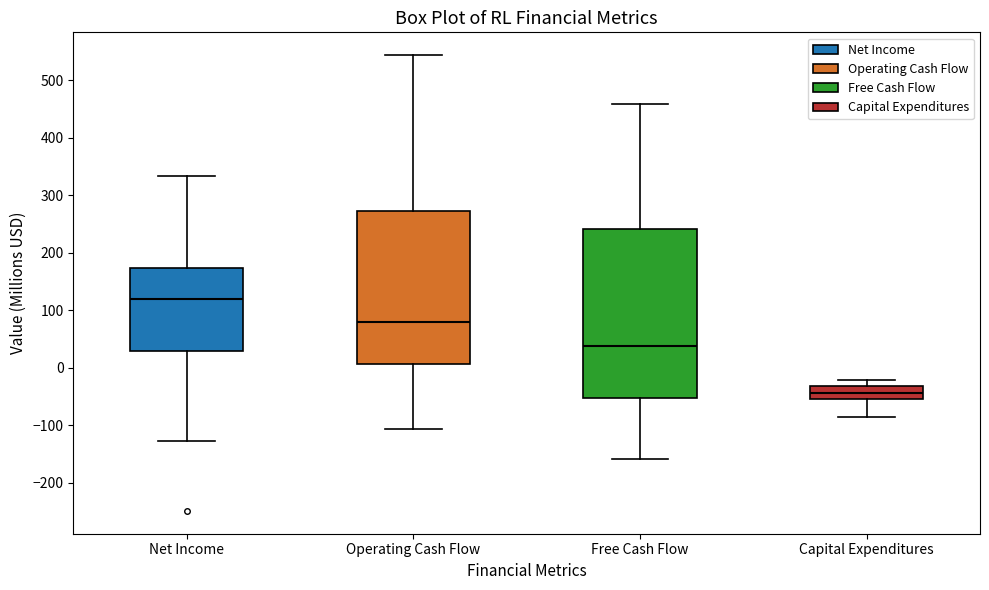

Where does the lower whisker of the box for Free Cash Flow end on the y-axis? The values are not printed on the chart, so give them approximately, as read against the axis.

-160